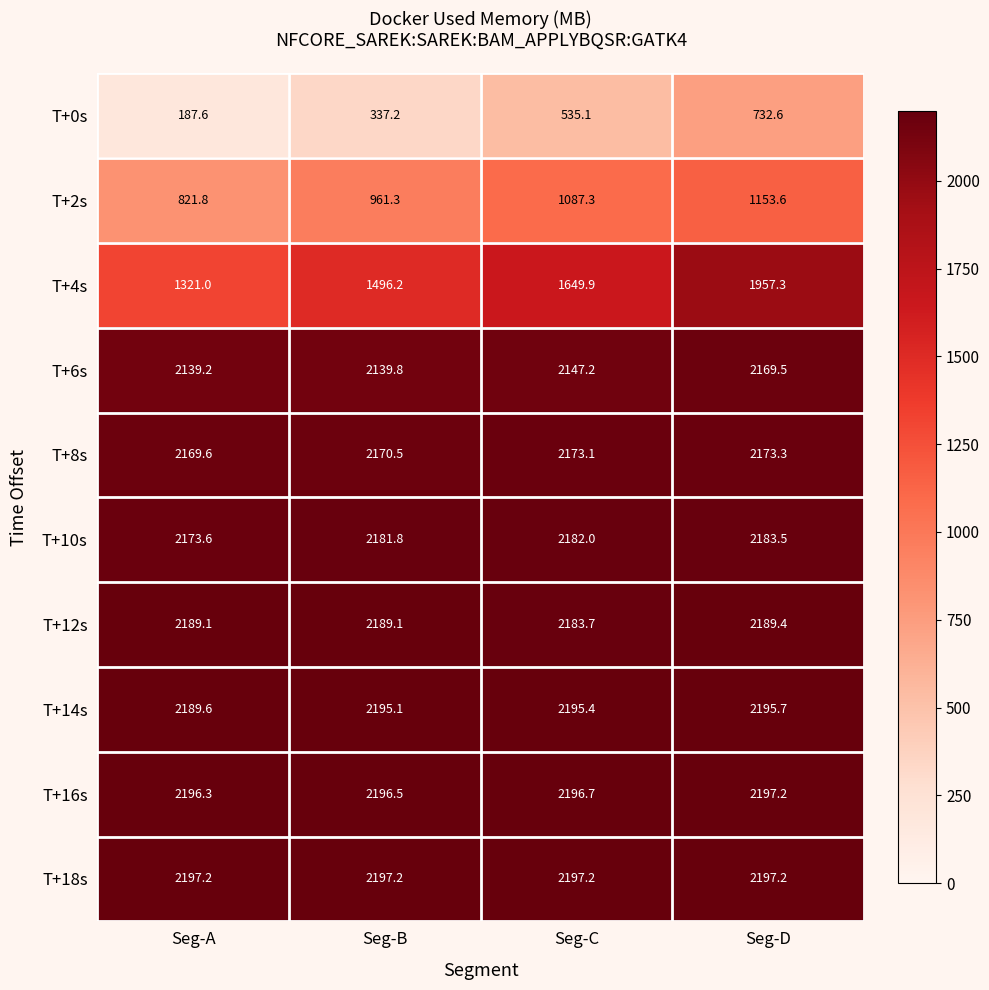

At which label does T+2s reach its minimum?

Seg-A